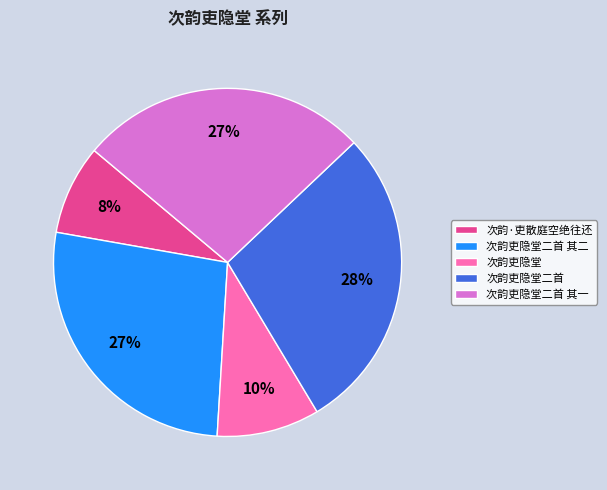

What is the smallest slice in the pie chart?

次韵·吏散庭空绝往还